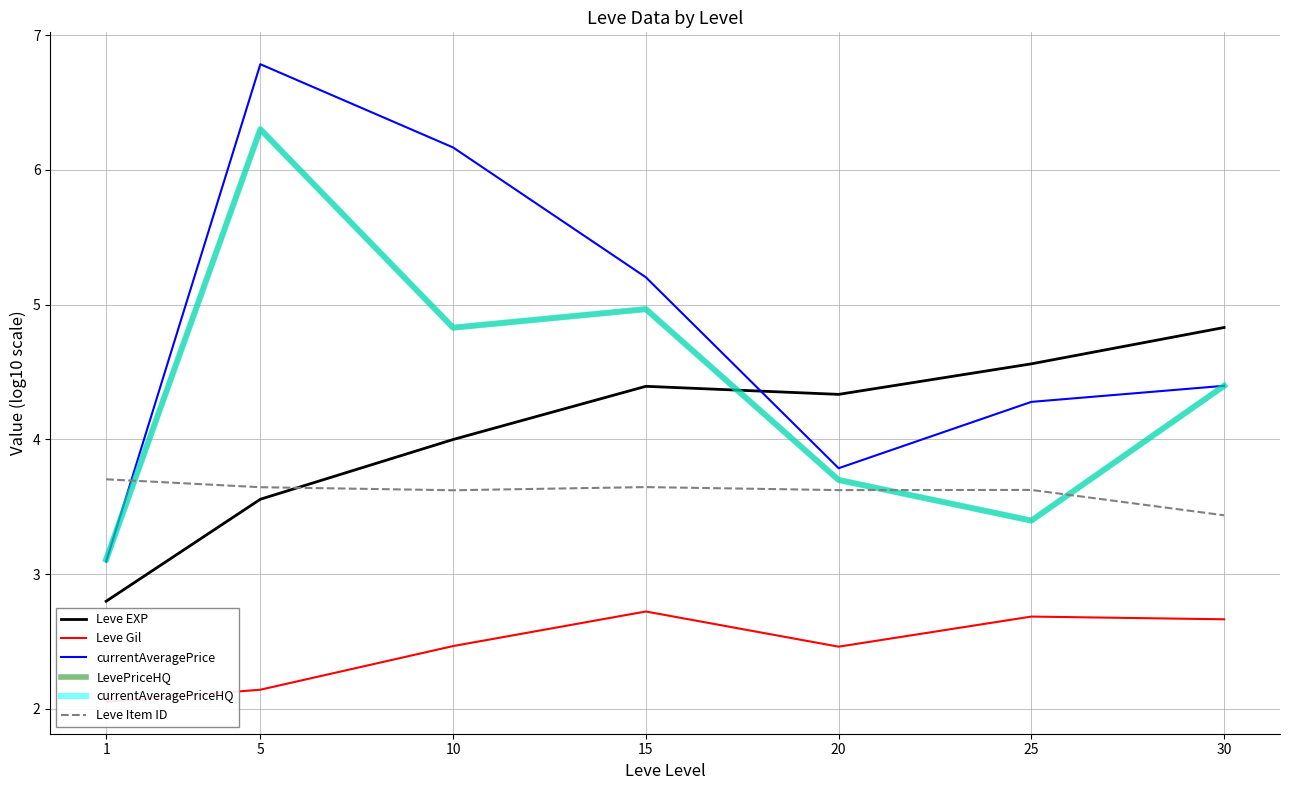

Which category has the highest value across all series?

5